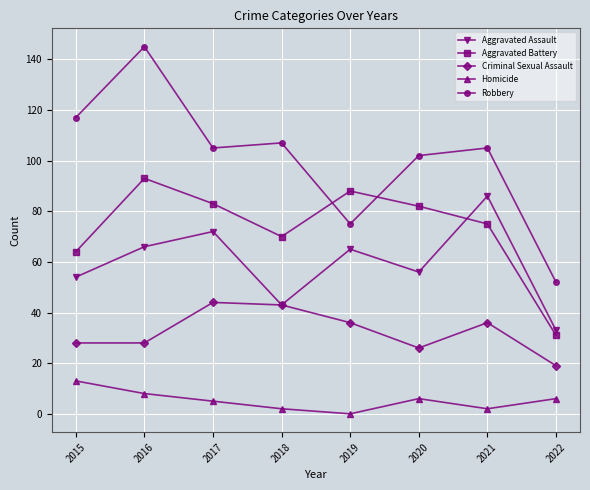

Reading right to left, what are all the values shown in this chart?

Aggravated Assault: 33	86	56	65	43	72	66	54
Aggravated Battery: 31	75	82	88	70	83	93	64
Criminal Sexual Assault: 19	36	26	36	43	44	28	28
Homicide: 6	2	6	0	2	5	8	13
Robbery: 52	105	102	75	107	105	145	117